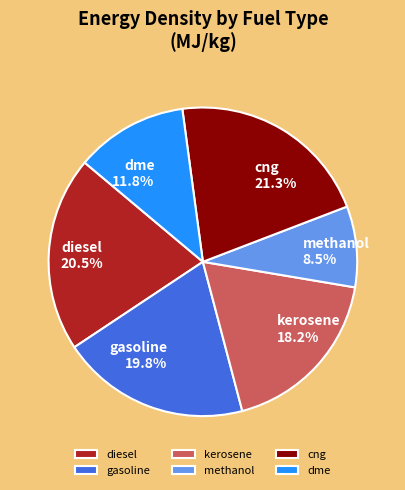

To the nearest percent, what is the difference between the cng and methanol slice percentages?

13%